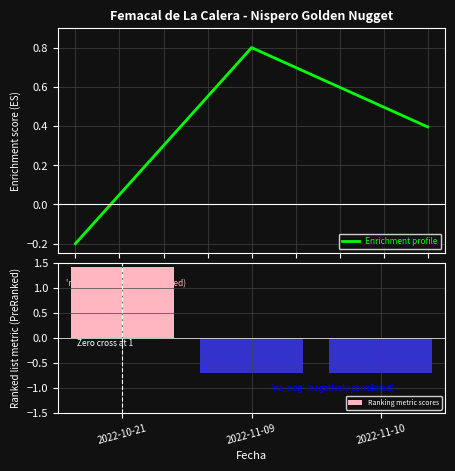

What is the minimum value shown in the chart?

-0.2